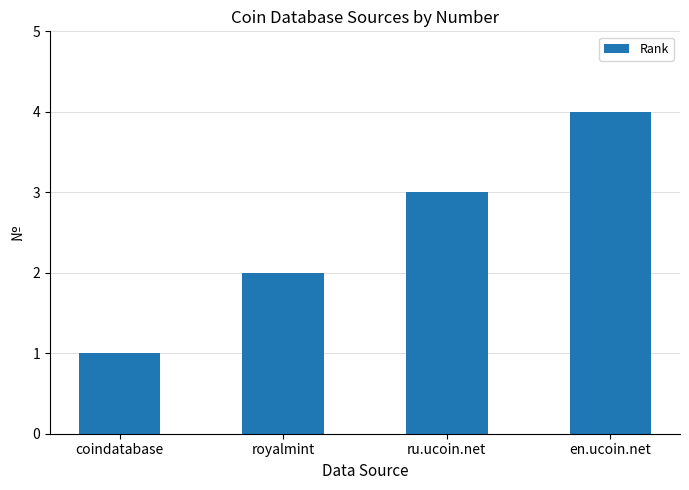

What is the difference between the maximum and second lowest values?

2